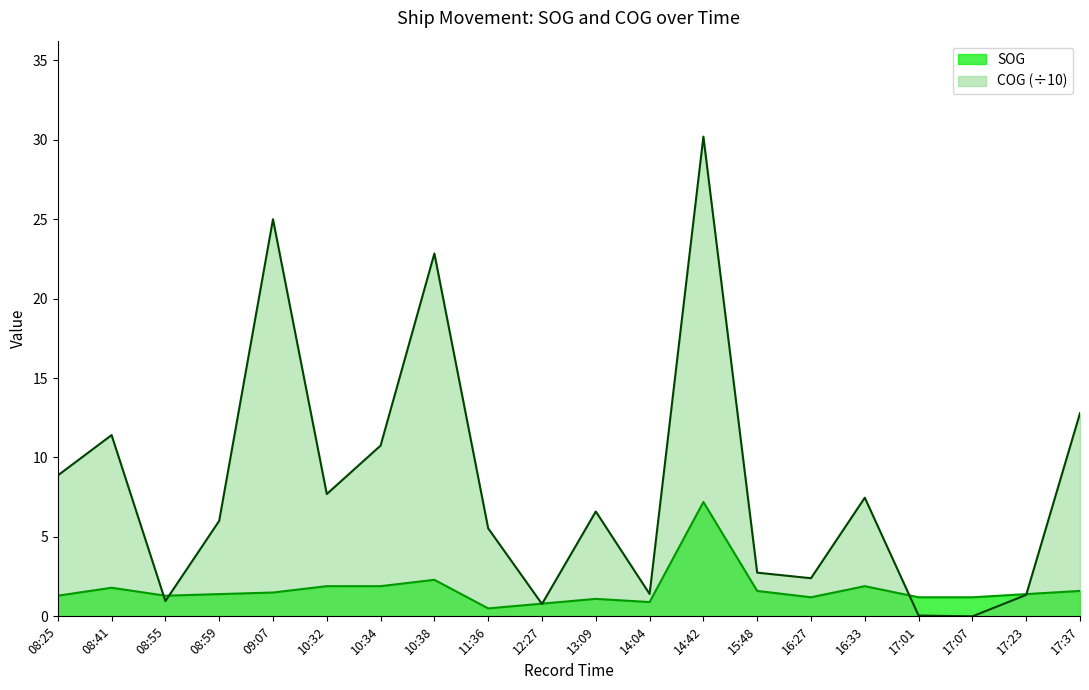

In SOG, how many points are higher than both neighbors (excluding endpoints)?

5